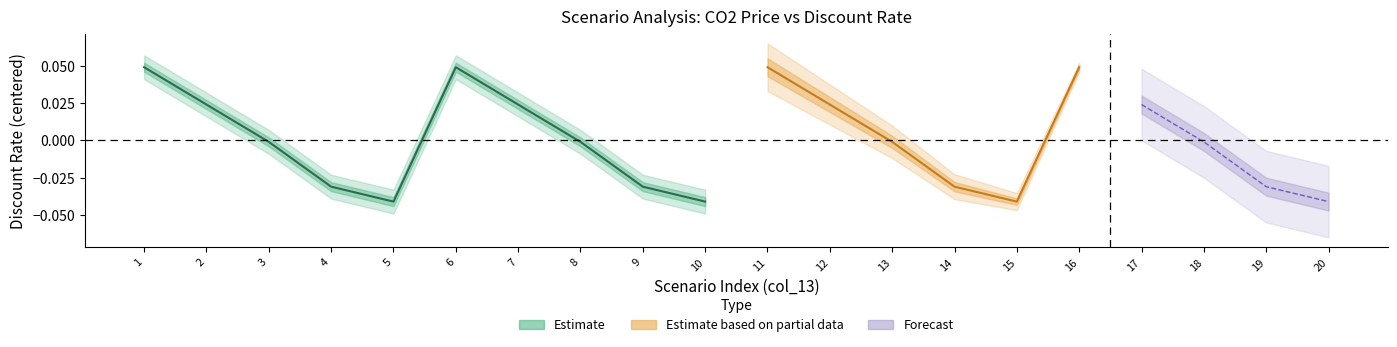

At which category does Drate reach its first local valley?

5